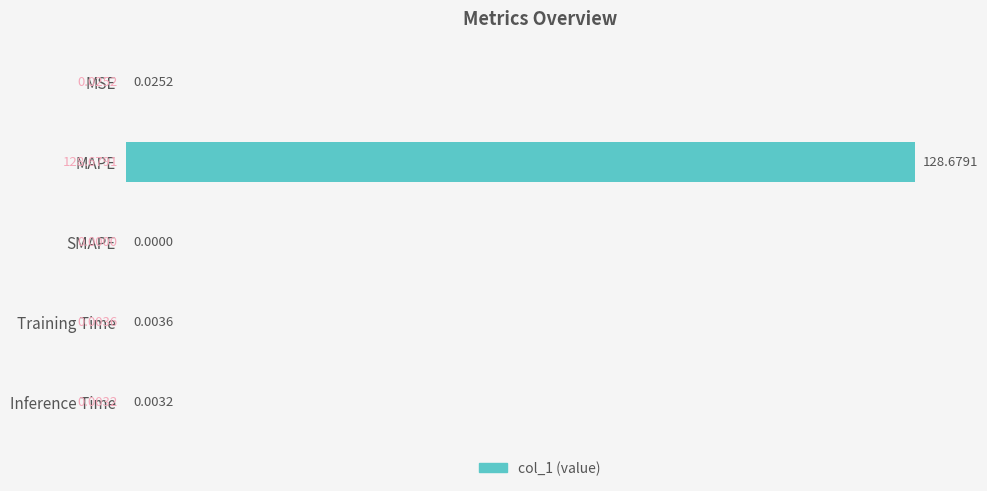

How many categories are shown in the chart?

5